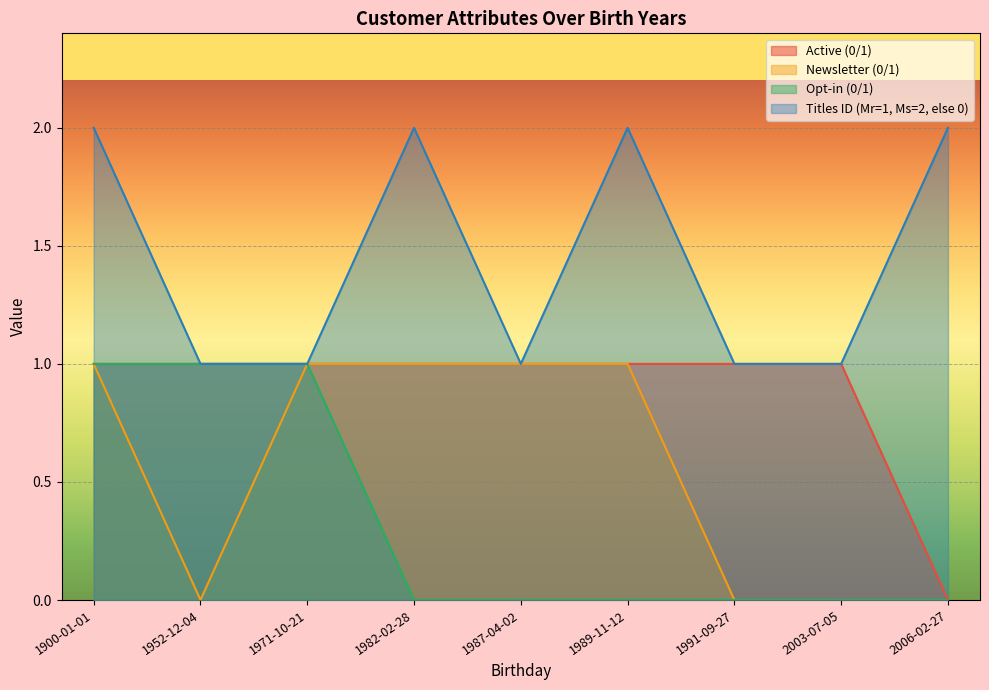

The value of Newsletter (0/1) at 1900-01-01 is 2. True or false?

False